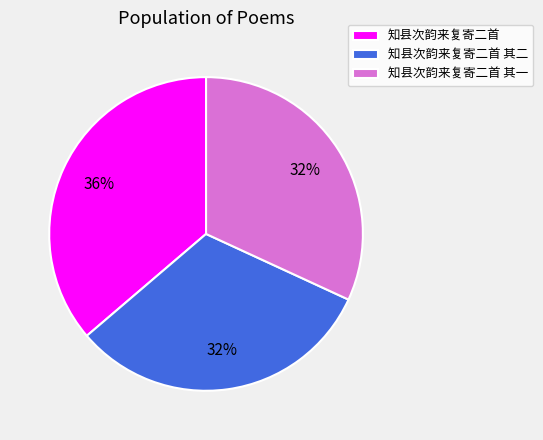

Does any single category account for the majority?

No